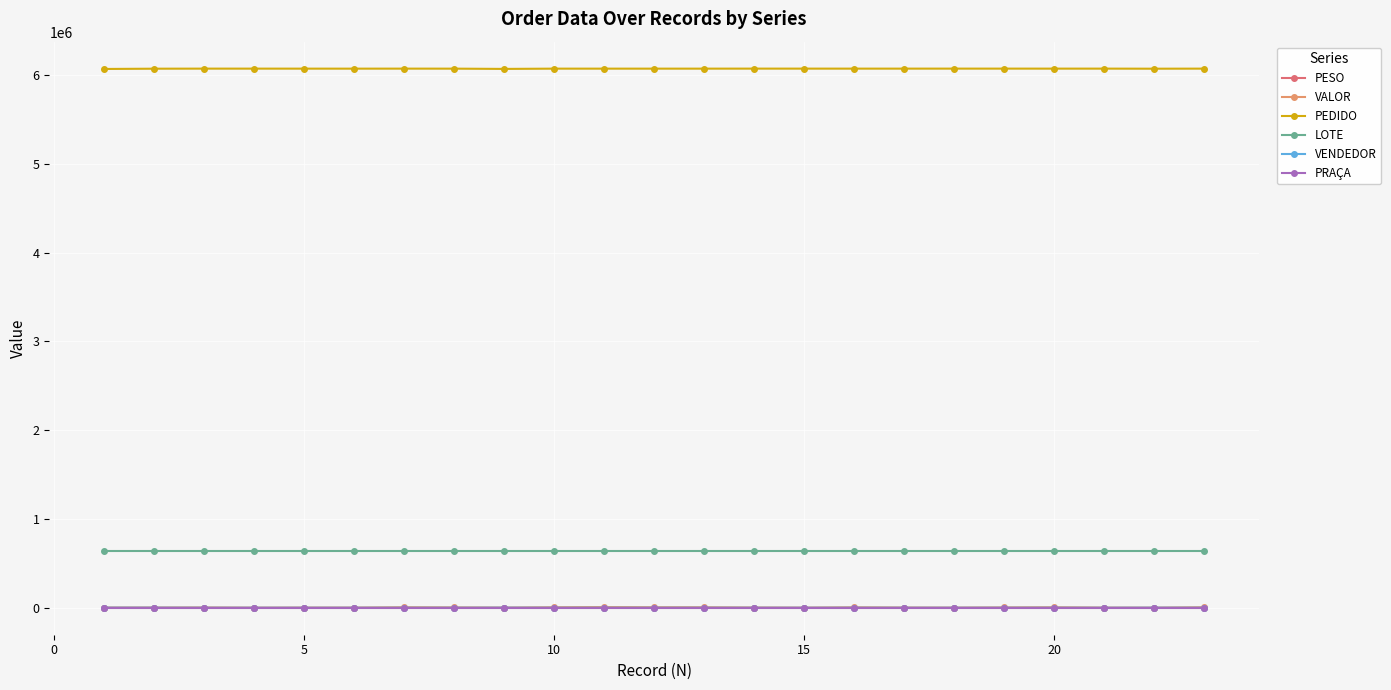

Which series has the largest range (max minus min)?

VALOR